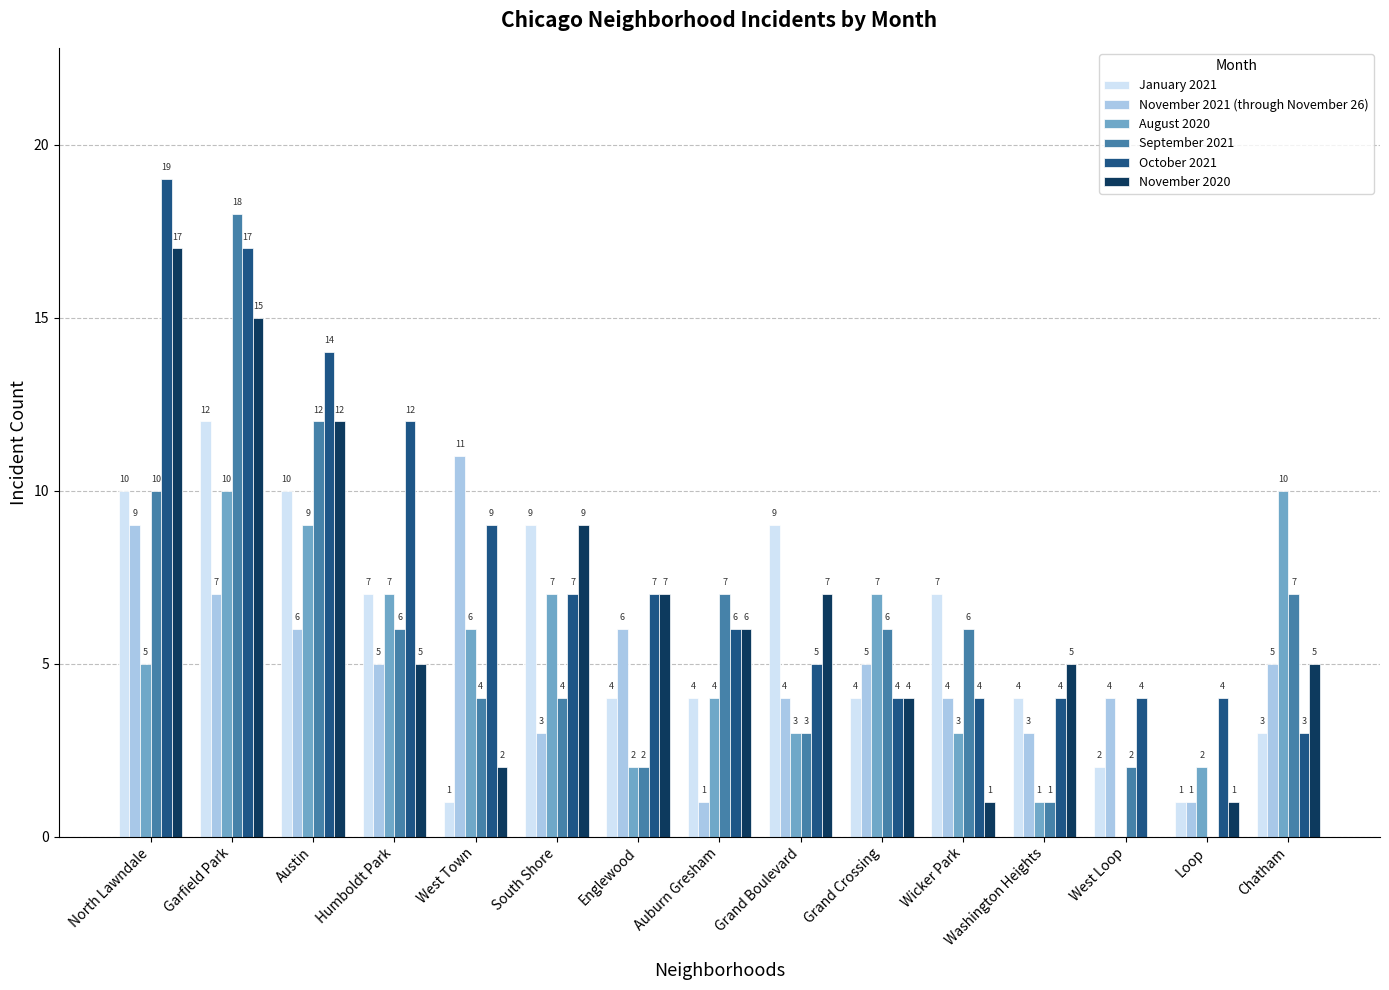

Between Grand Boulevard and Chatham, which series saw the biggest shift?

August 2020